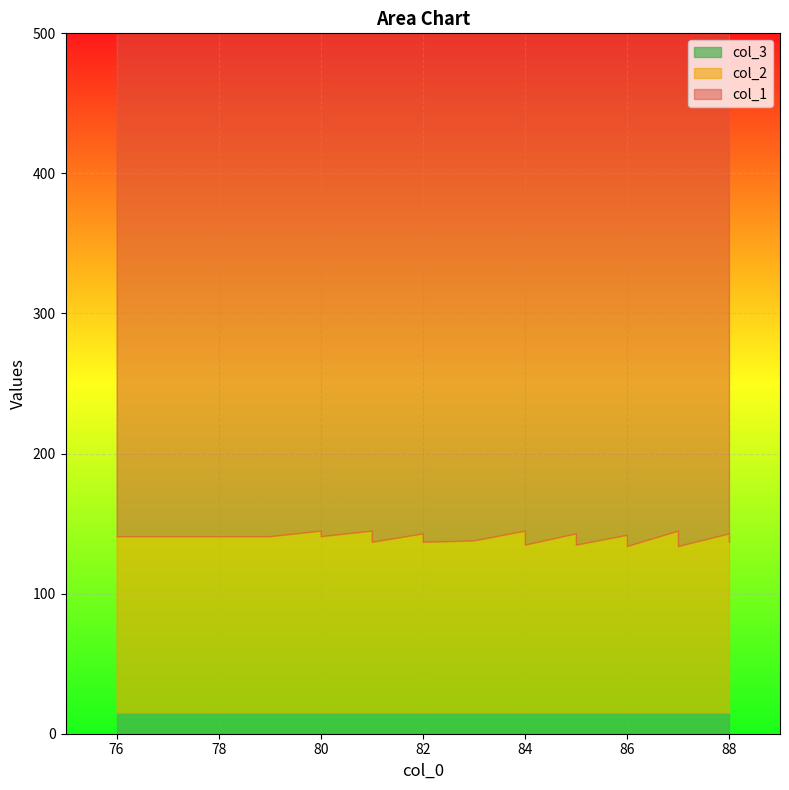

Is it true that col_1 equals 612 at 88?

False